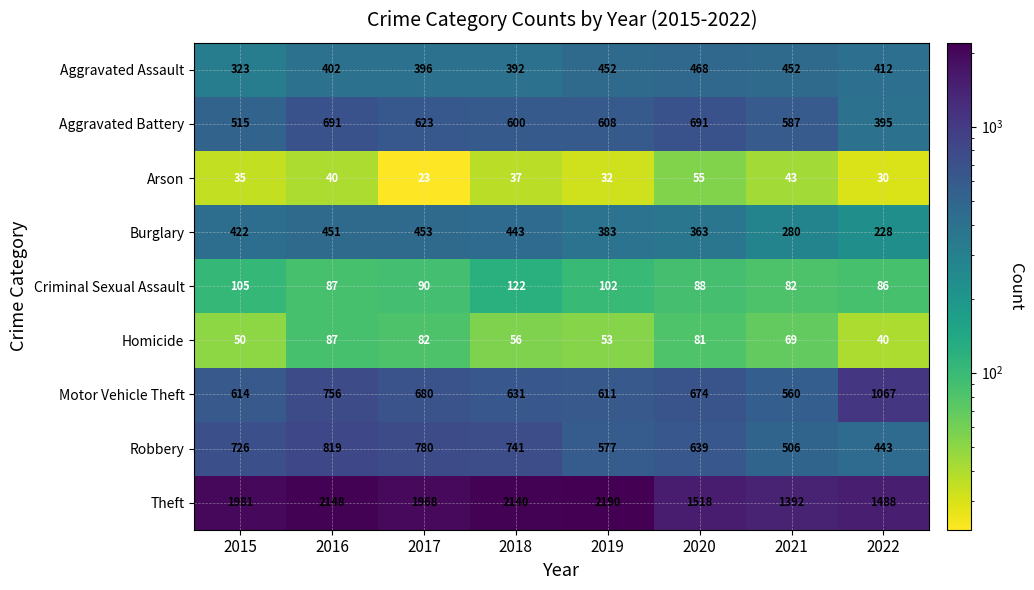

What is the difference between the maximum and minimum values in the Aggravated Assault series?

145